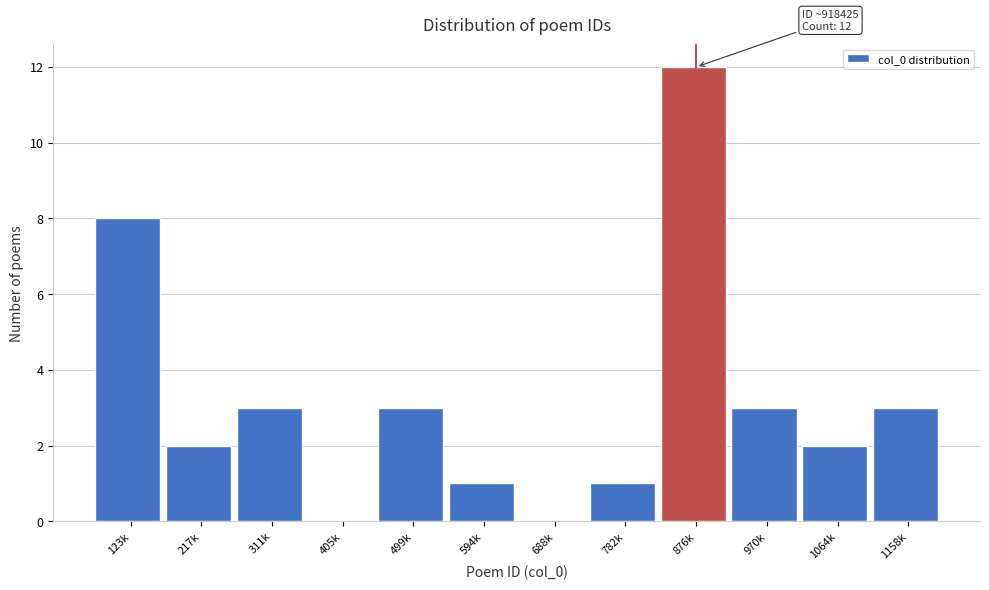

Reading left to right, extract all data points from this chart.

123k=8	217k=2	311k=3	405k=0	499k=3	594k=1	688k=0	782k=1	876k=12	970k=3	1064k=2	1158k=3